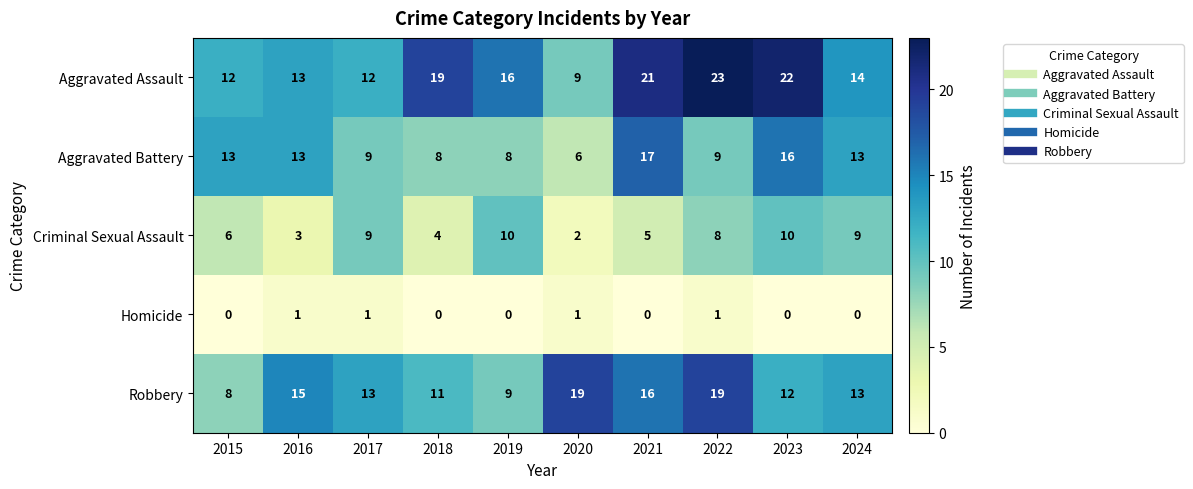

Which category has the lowest value in the Aggravated Assault series?

2020